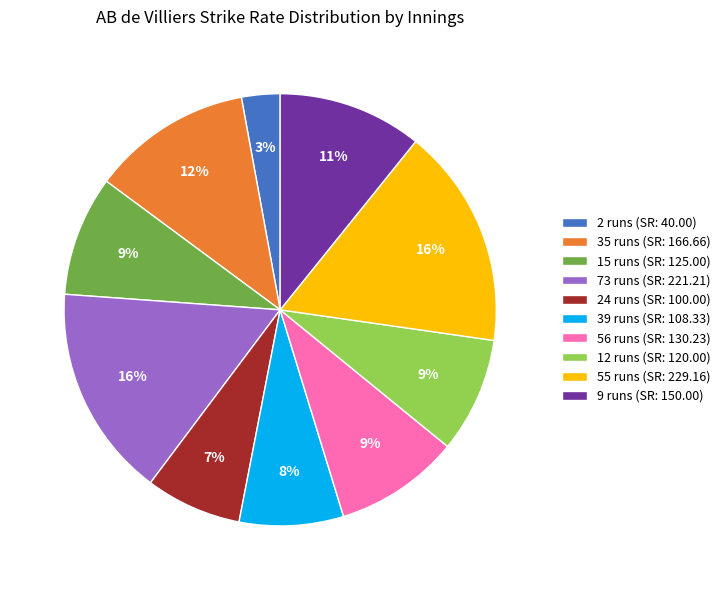

Which category has the smallest portion of the pie?

2 runs (SR: 40.00)